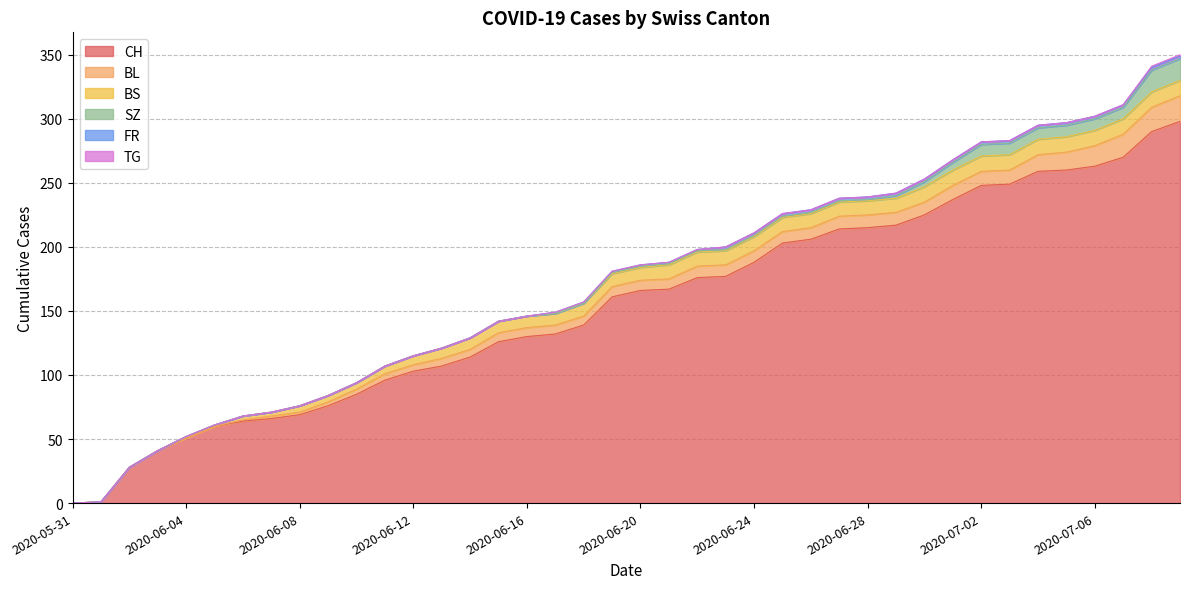

What is the sum of the BS values at 2020-06-30 and 2020-07-09?

24